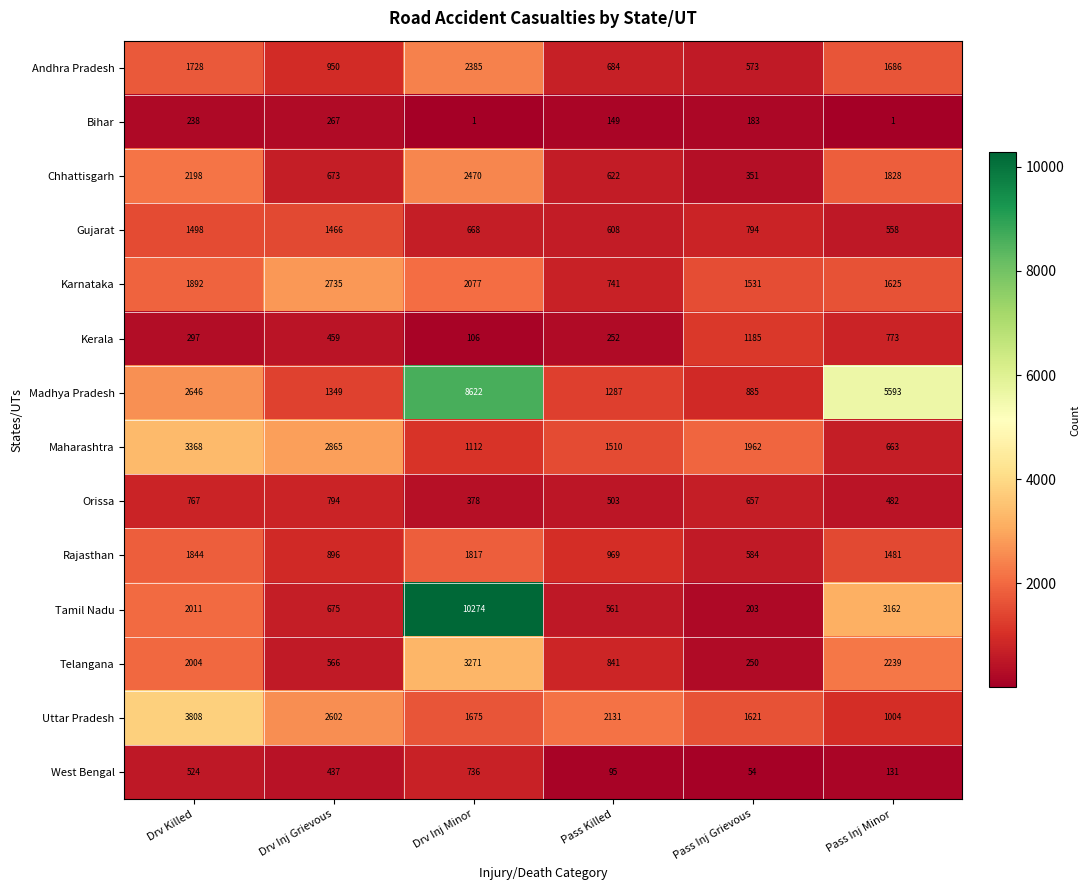

What is the spread (max minus min) of values at Drv Inj Minor?

10273